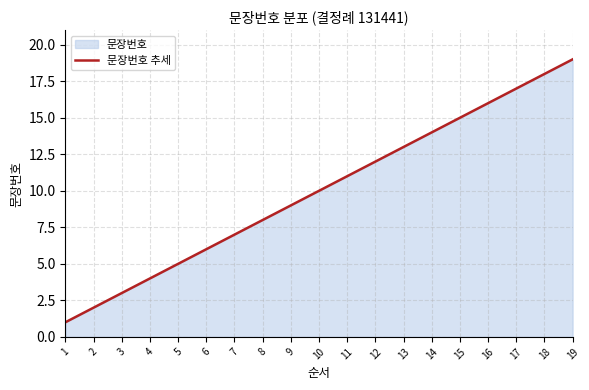

How many series are shown in this chart?

1